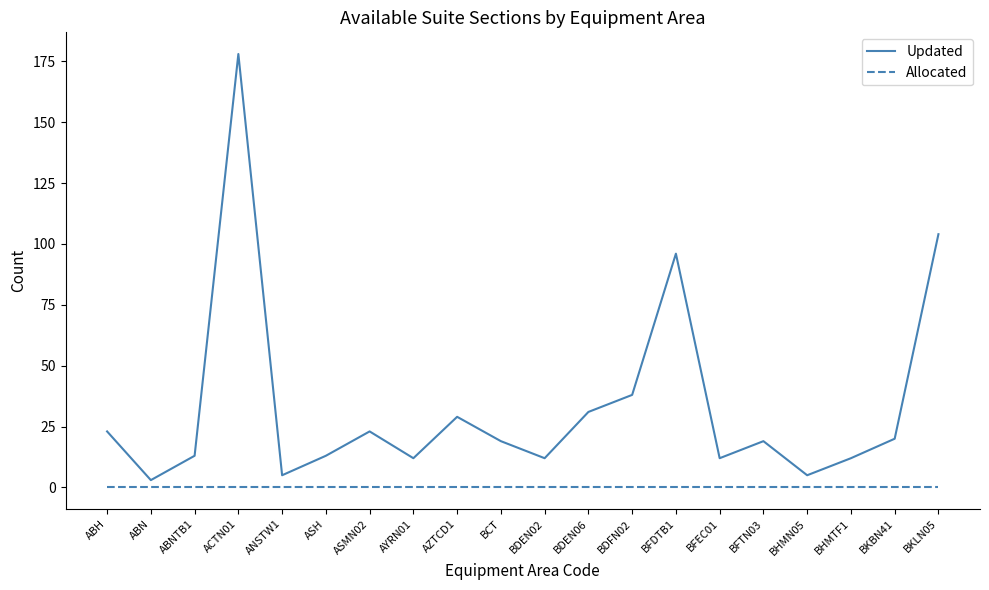

Between ACTN01 and ASH, which series saw the biggest shift?

Updated